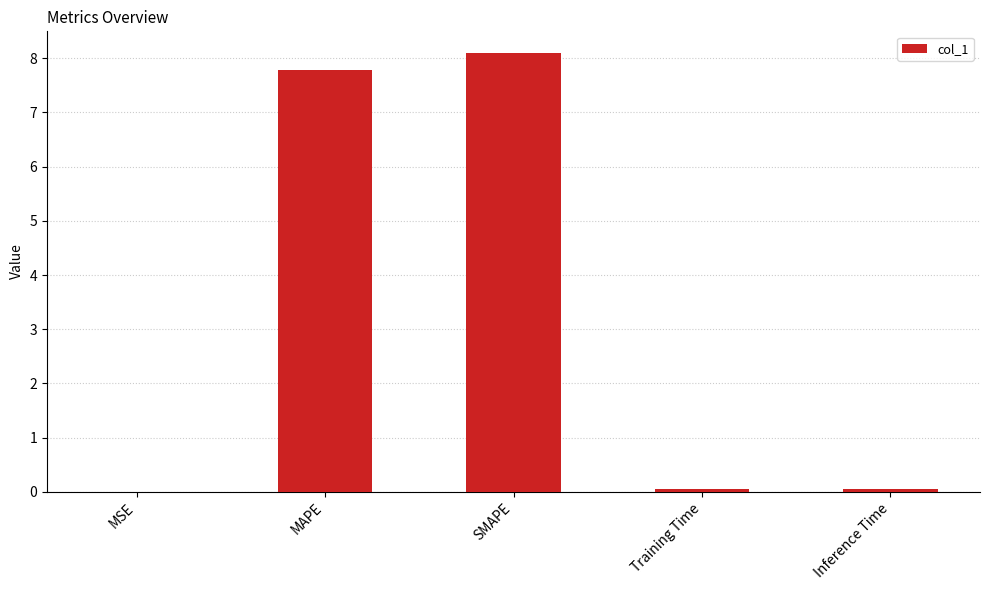

The value at Training Time is 0.0. True or false?

True